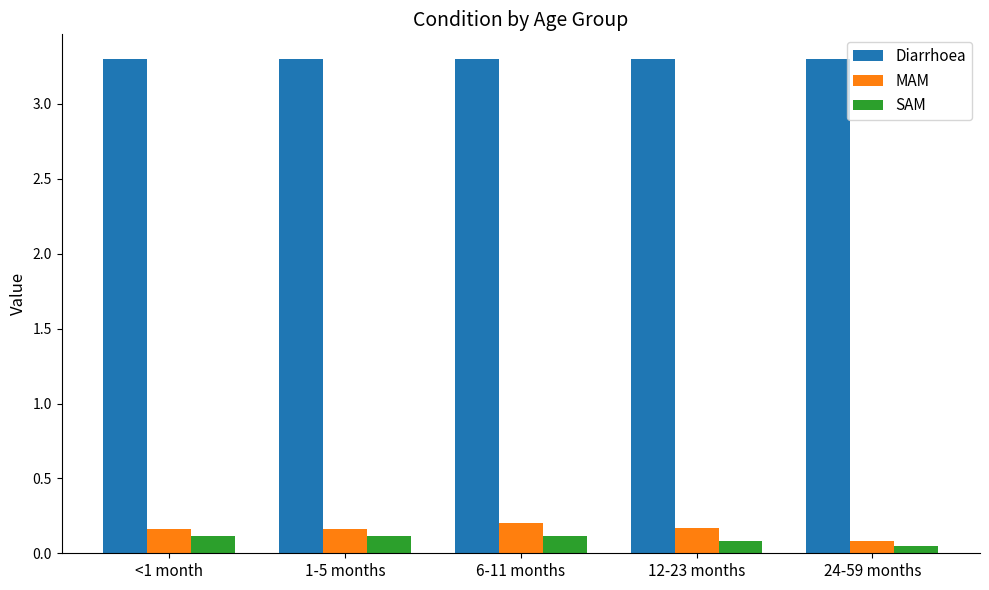

True or false: SAM has a value of 0.1 at 12-23 months.

True